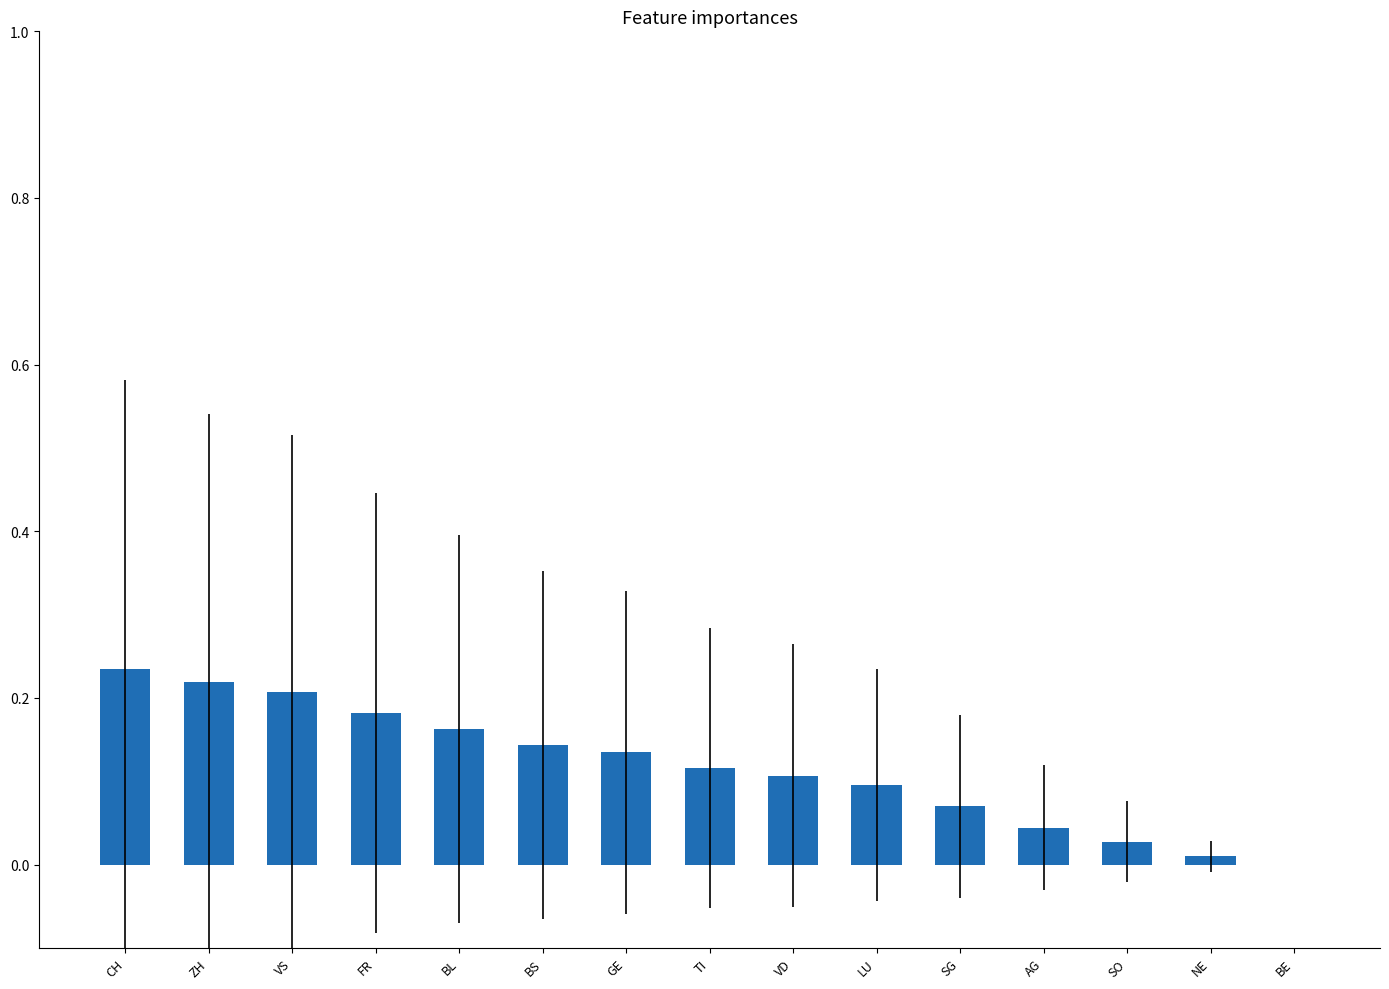

Between SO and BS, which is larger?

BS